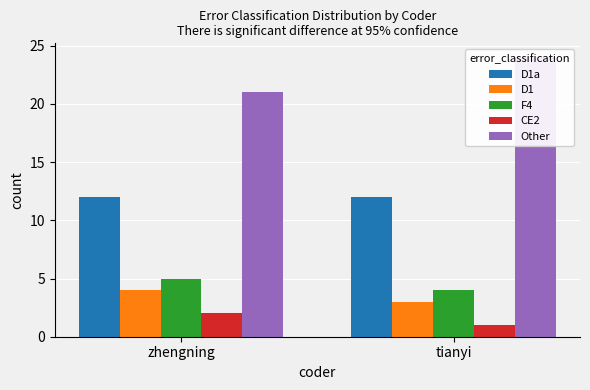

At which category is the sum across all series the highest?

zhengning